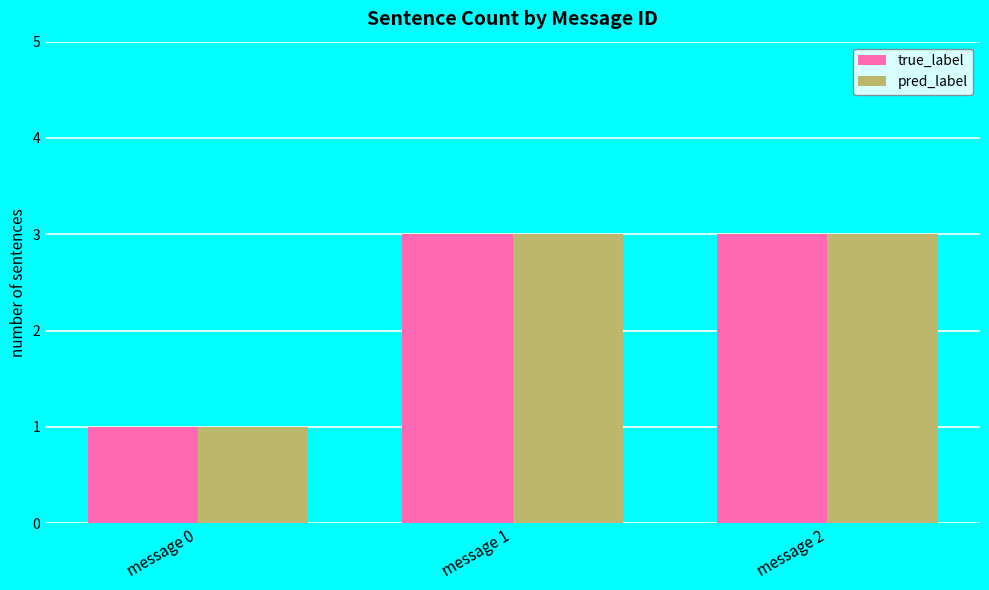

What is the maximum value shown in the chart?

3